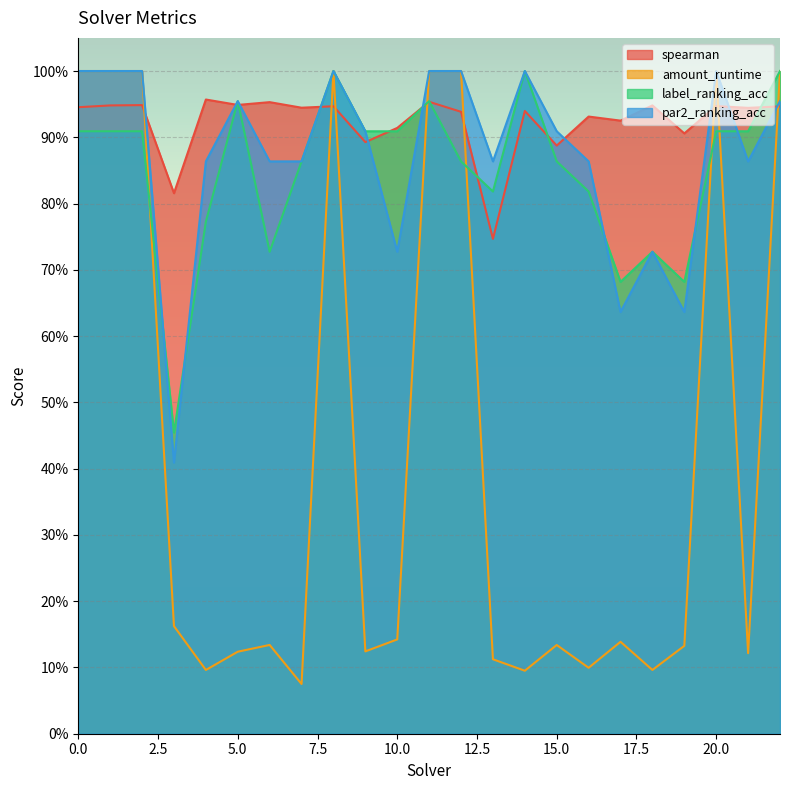

True or false: amount_runtime has more than 0 interior local peaks.

True